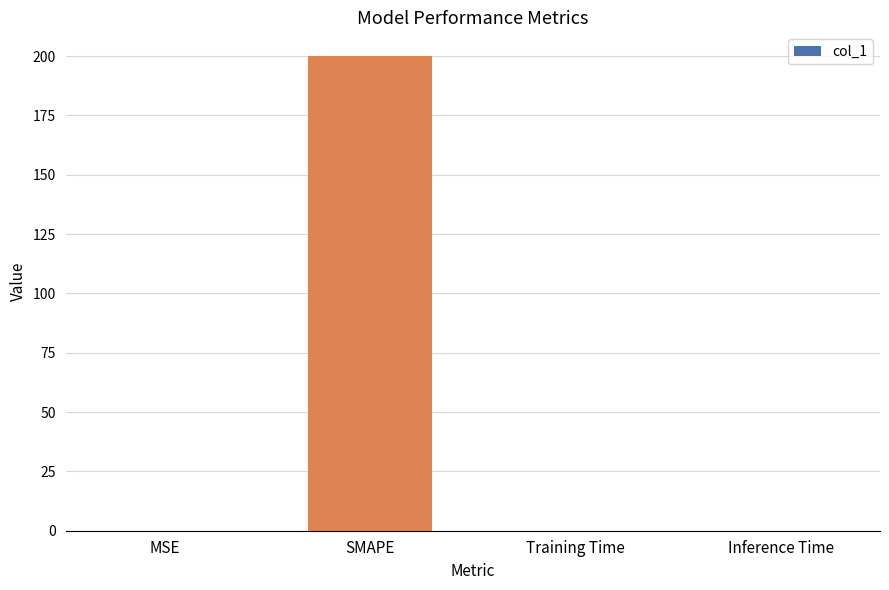

Which category has the highest value across all series?

SMAPE